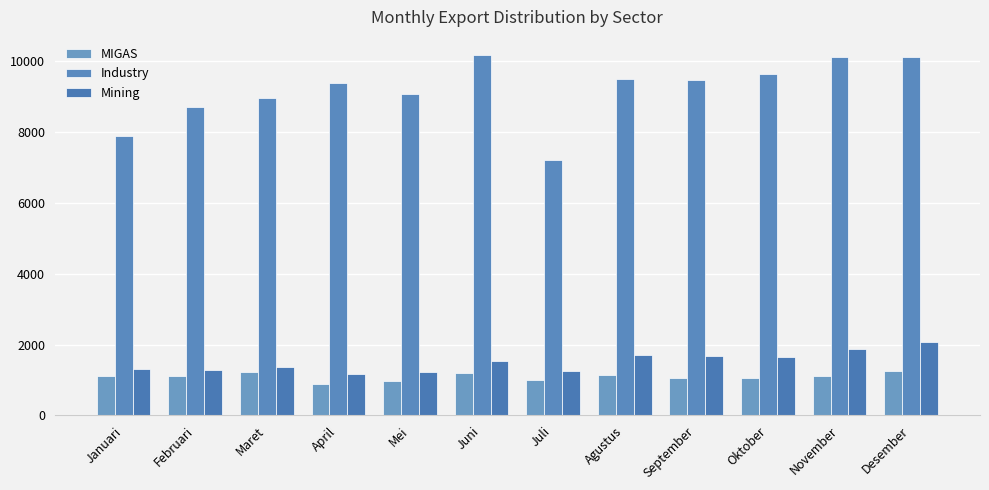

What are all the series names shown in the legend?

MIGAS, Industry, Mining